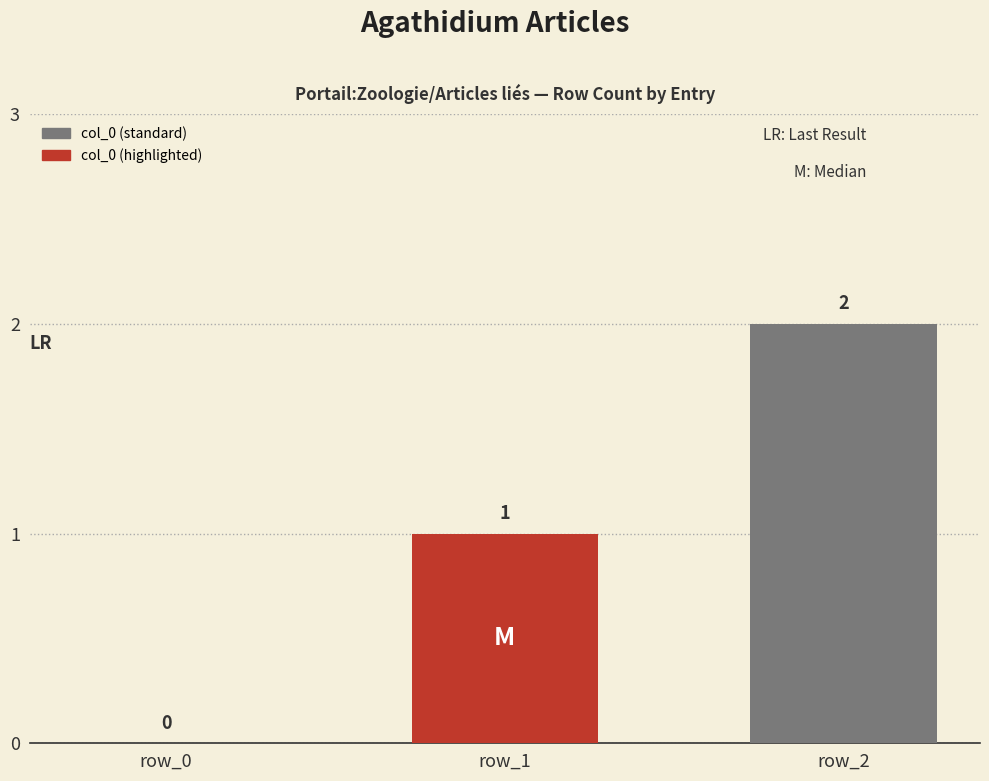

Count the values in the range 0 to 2.

3